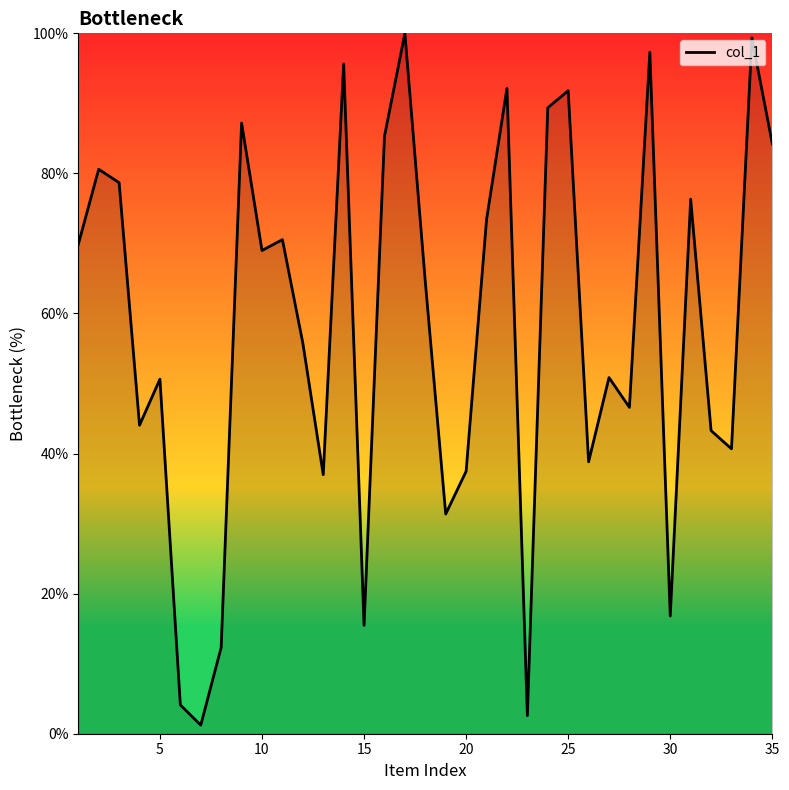

What is the greatest value displayed?

100.0